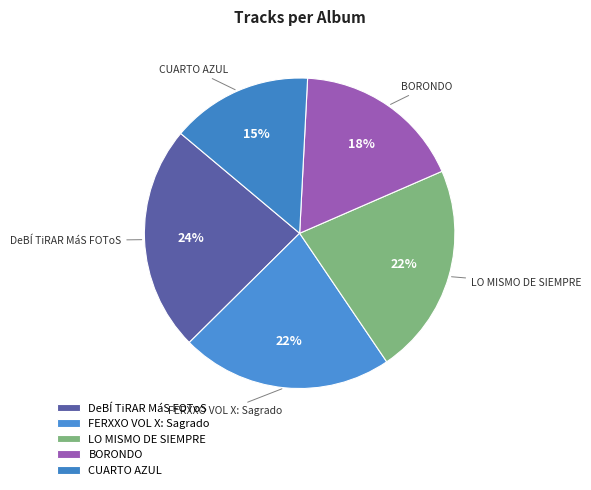

True or false: BORONDO accounts for 18% of the total.

True